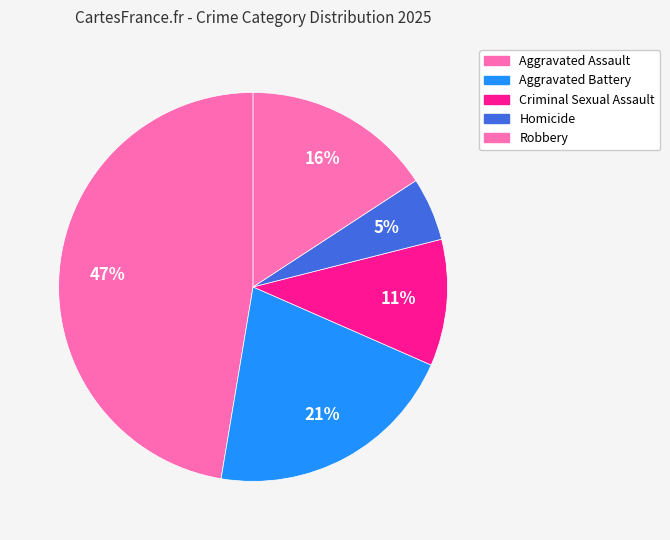

Do Aggravated Assault and Homicide together represent more than half of the pie?

Yes